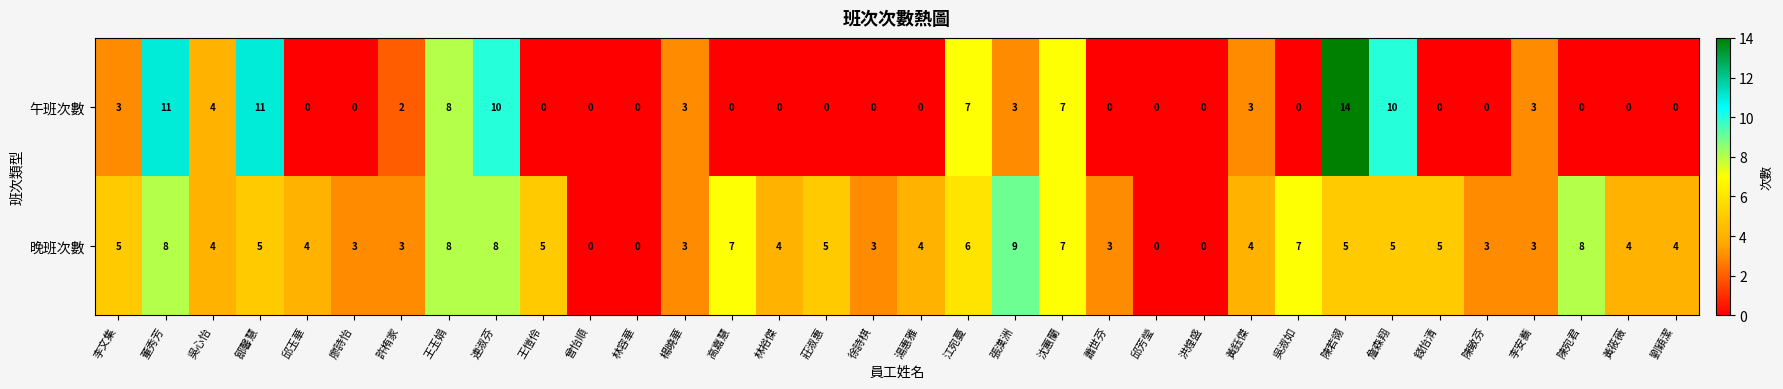

Rank the series by their maximum value, from highest to lowest.

午班次數, 晚班次數